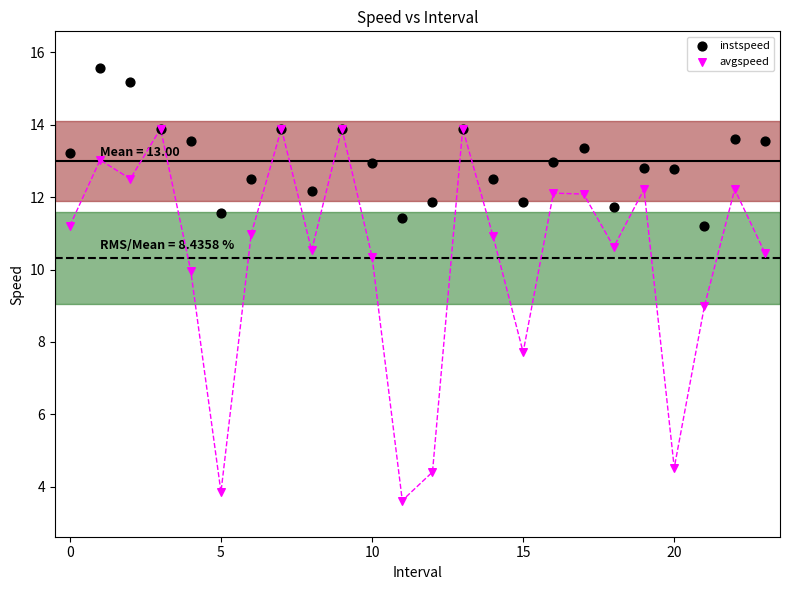

In the avgspeed series, what Y value is closest to 8?

7.7